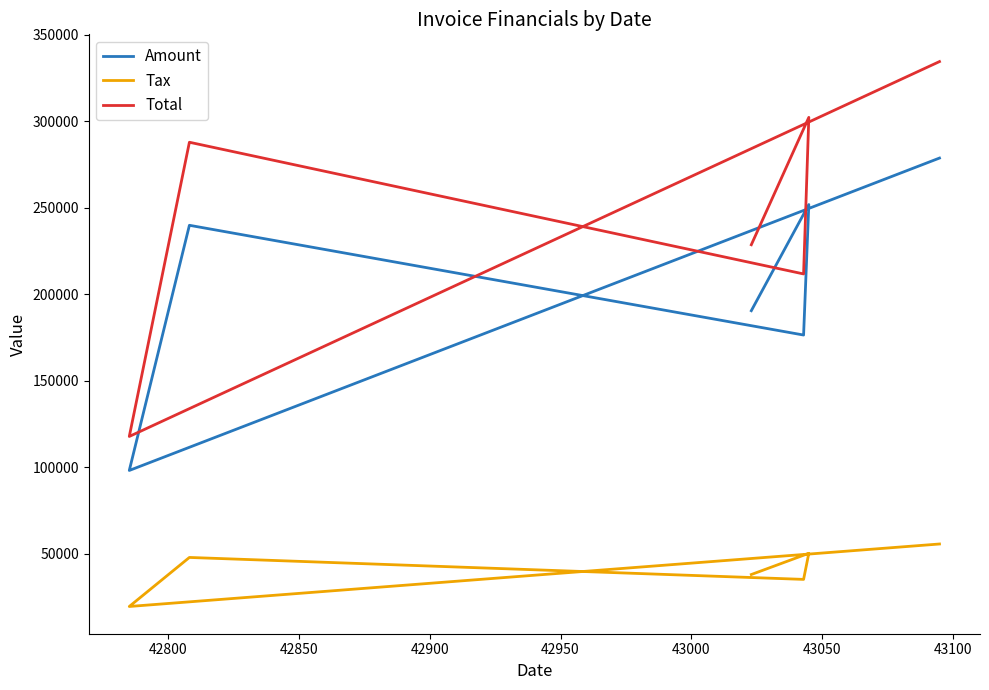

What is the sum of all Amount values?

1235745.0